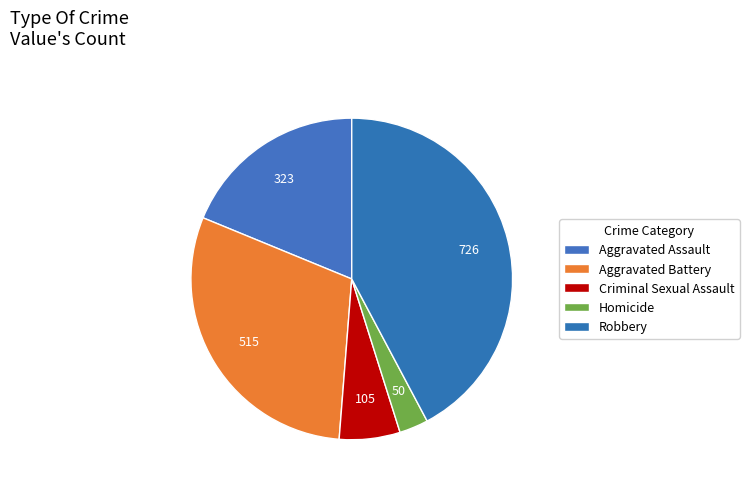

Is there any slice that represents more than half of the pie?

No